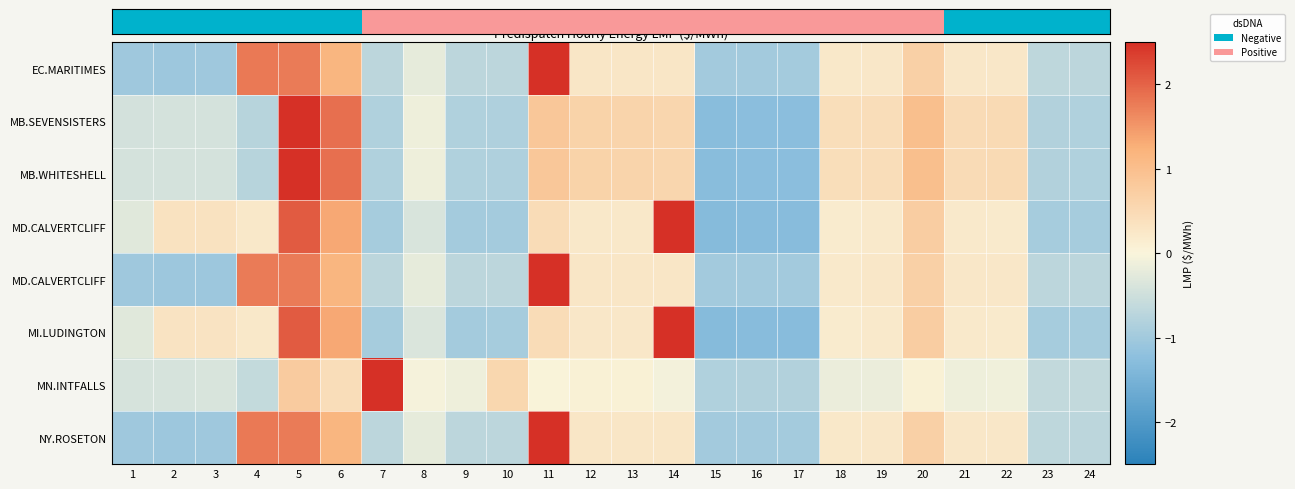

At how many categories does at least one series exceed 0?

16